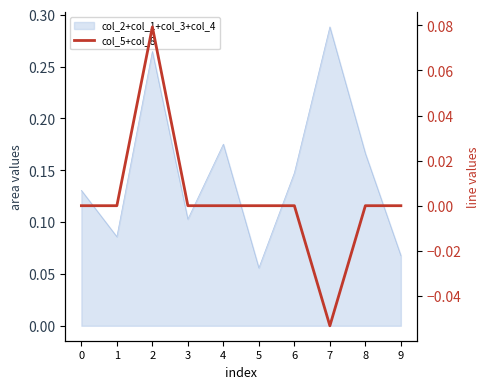

What is the smallest value displayed?

-0.1